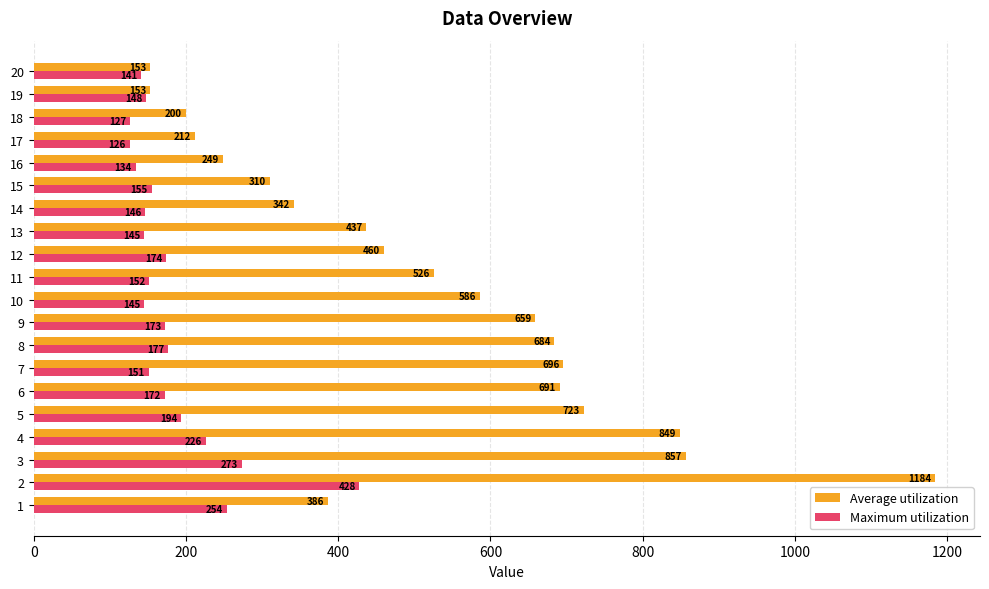

What are all the series names shown in the legend?

Average utilization, Maximum utilization